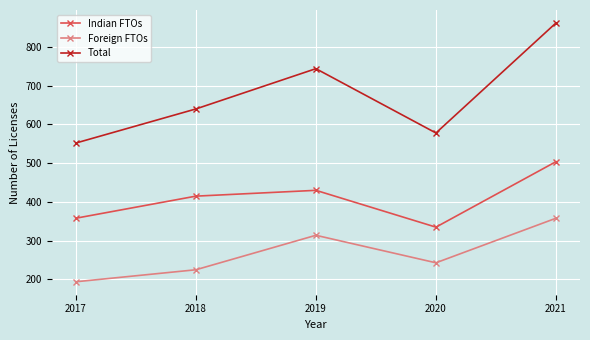

Which series has the largest range (max minus min)?

Total